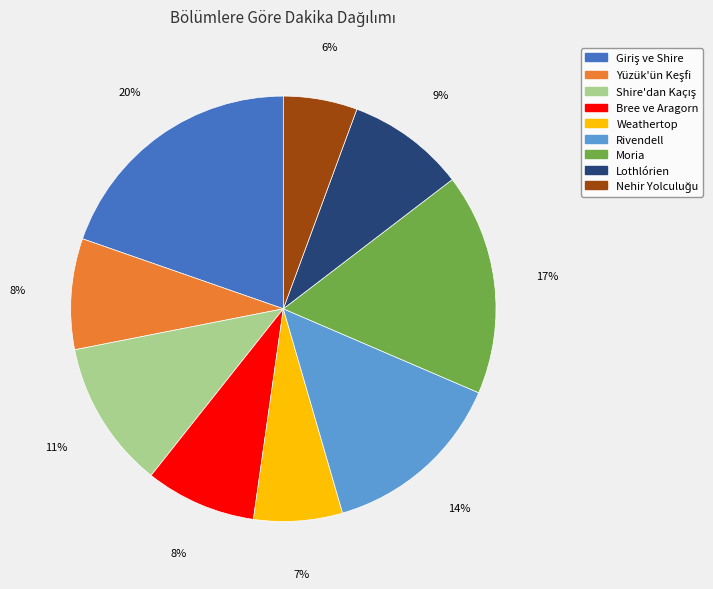

The Lothlórien slice represents 9% of the pie. True or false?

True